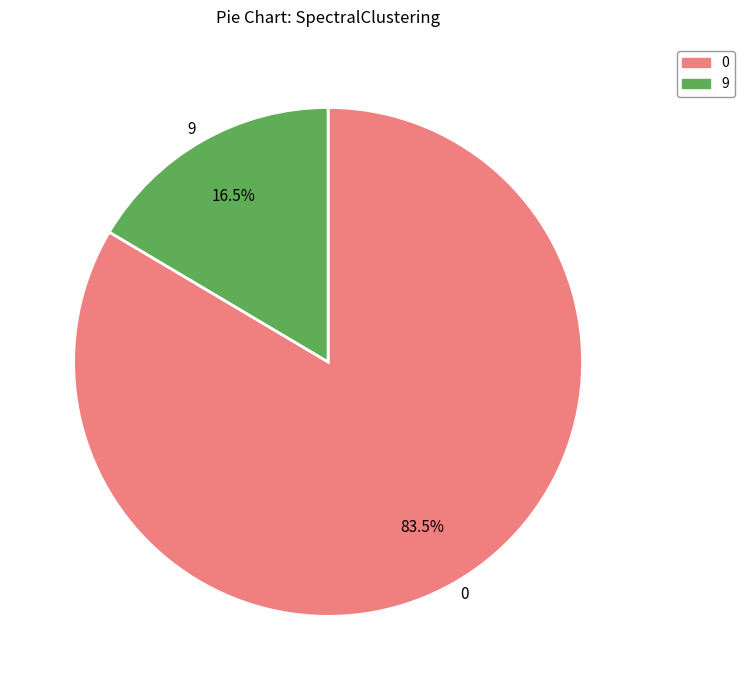

What is the smallest slice in the pie chart?

9